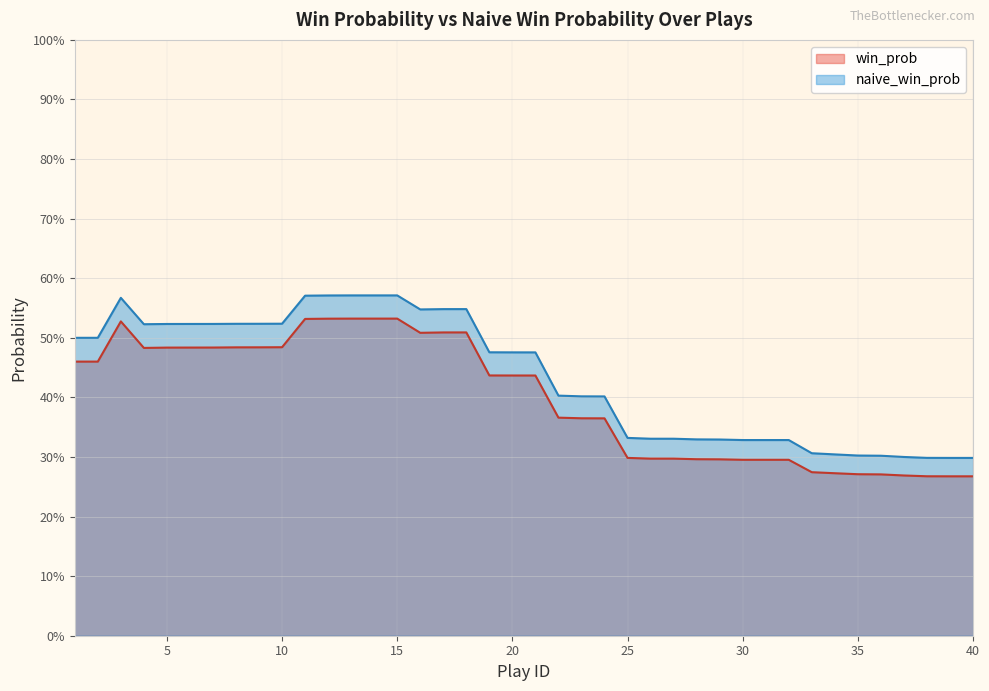

Reading left to right, transcribe all the data shown in this chart.

win_prob: 1=0.5	2=0.5	3=0.5	4=0.5	5=0.5	6=0.5	7=0.5	8=0.5	9=0.5	10=0.5	11=0.5	12=0.5	13=0.5	14=0.5	15=0.5	16=0.5	17=0.5	18=0.5	19=0.4	20=0.4	21=0.4	22=0.4	23=0.4	24=0.4	25=0.3	26=0.3	27=0.3	28=0.3	29=0.3	30=0.3	31=0.3	32=0.3	33=0.3	34=0.3	35=0.3	36=0.3	37=0.3	38=0.3	39=0.3	40=0.3
naive_win_prob: 1=0.5	2=0.5	3=0.6	4=0.5	5=0.5	6=0.5	7=0.5	8=0.5	9=0.5	10=0.5	11=0.6	12=0.6	13=0.6	14=0.6	15=0.6	16=0.5	17=0.5	18=0.5	19=0.5	20=0.5	21=0.5	22=0.4	23=0.4	24=0.4	25=0.3	26=0.3	27=0.3	28=0.3	29=0.3	30=0.3	31=0.3	32=0.3	33=0.3	34=0.3	35=0.3	36=0.3	37=0.3	38=0.3	39=0.3	40=0.3